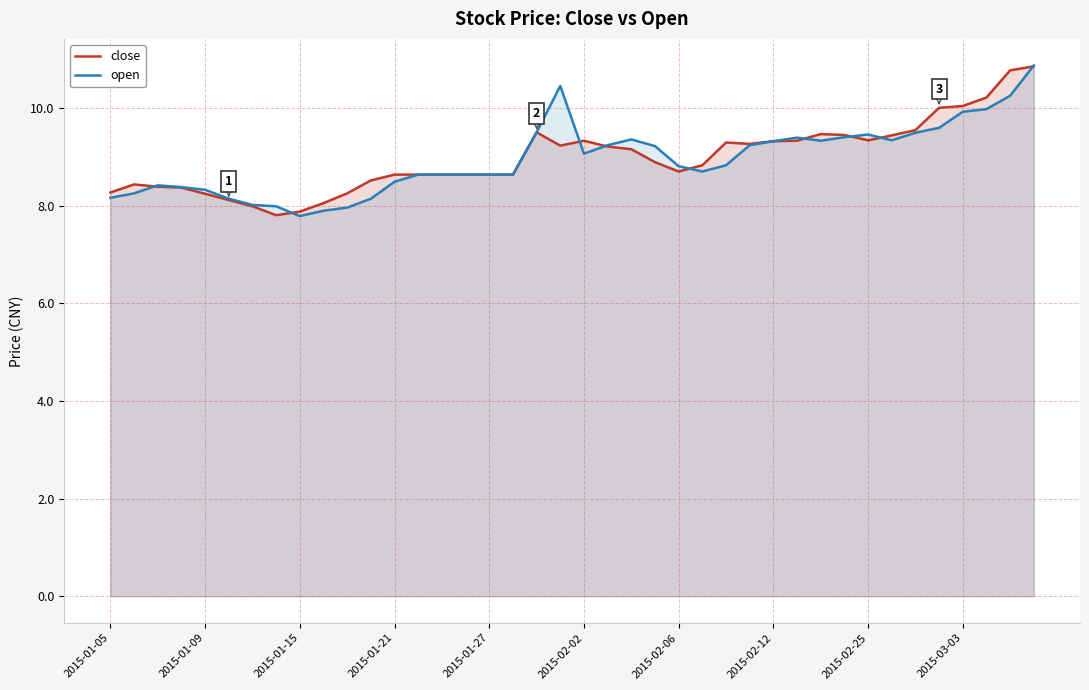

How many categories are shown in the chart?

40